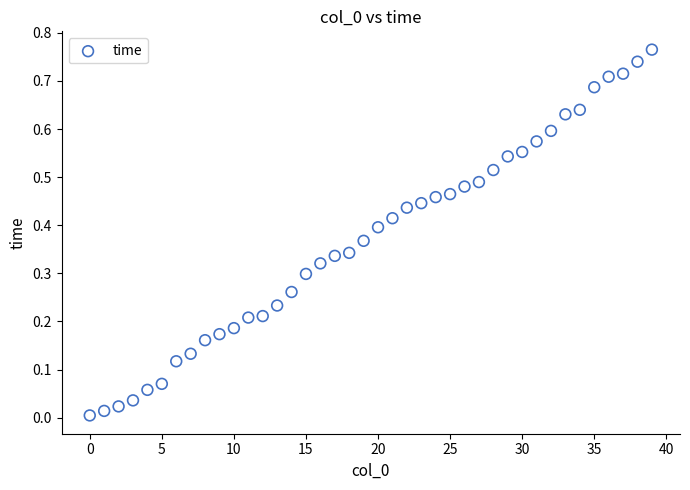

Count the number of points in this scatter plot.

40